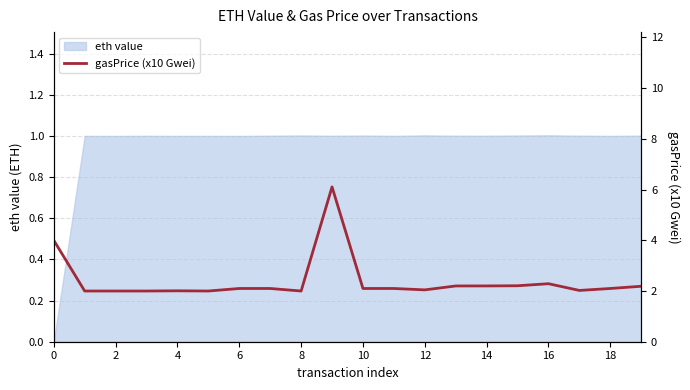

Approximately how many times larger is the value at 12 compared to 11?

1.0